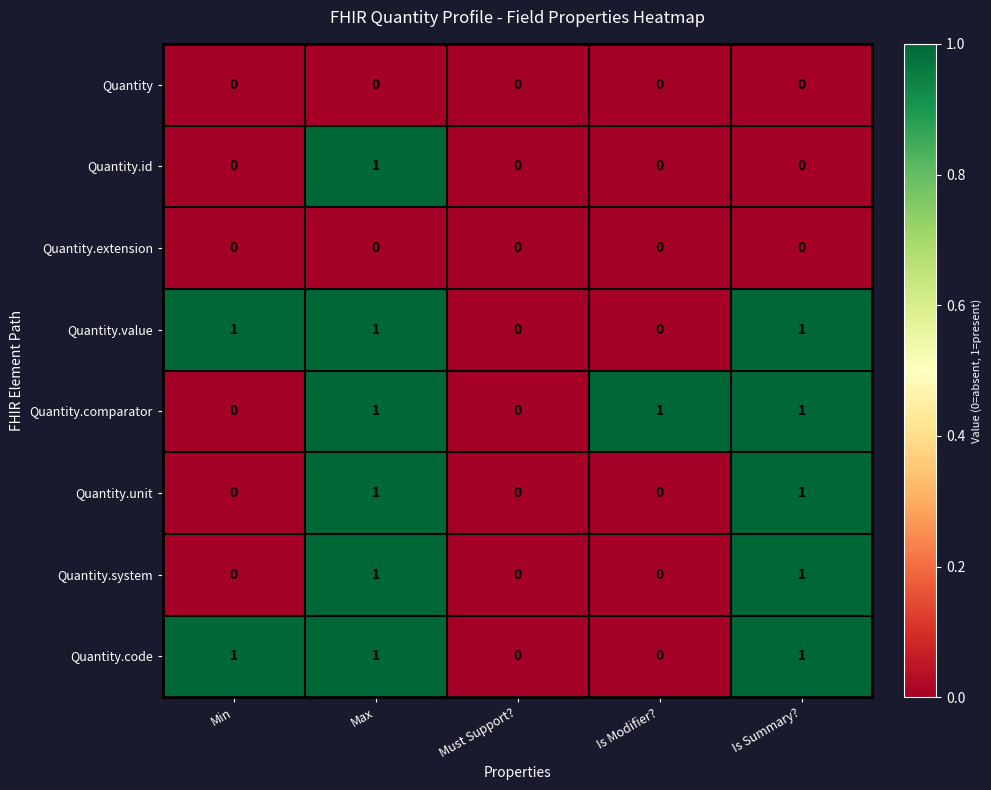

At which category is the sum across all series the highest?

Max